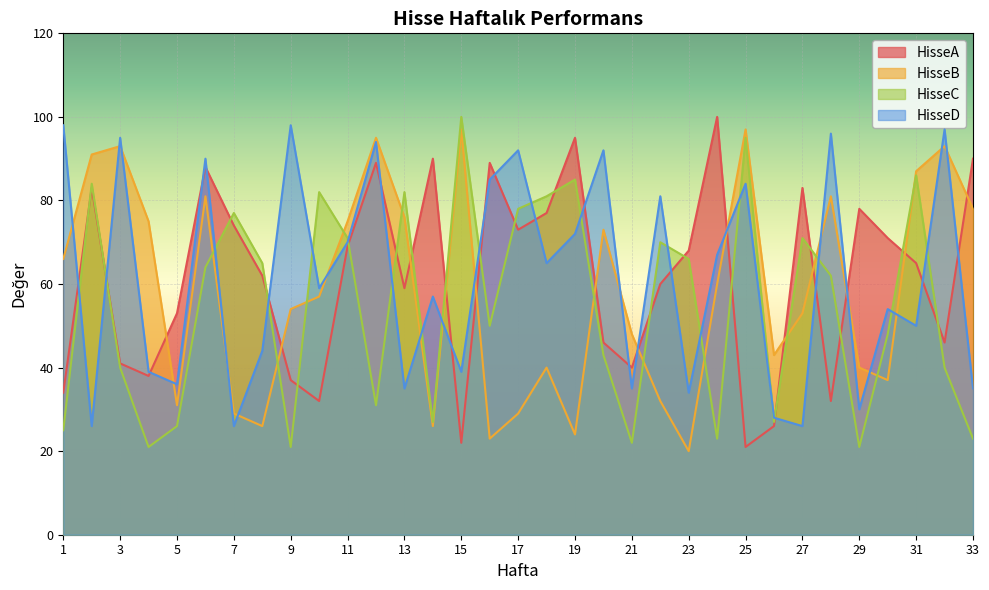

At which label is HisseC closest to 60?

28